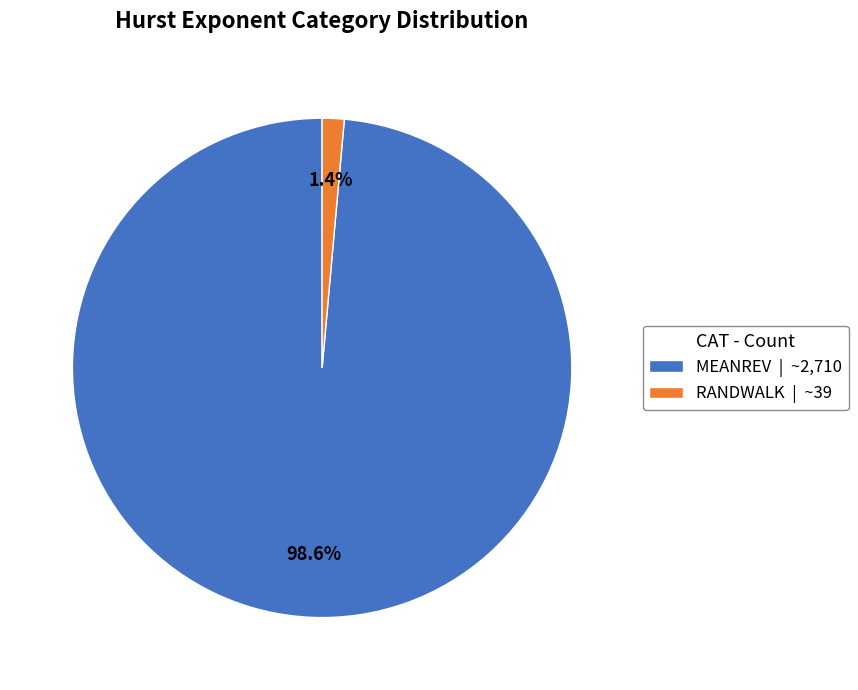

How many slices are in this pie chart?

2